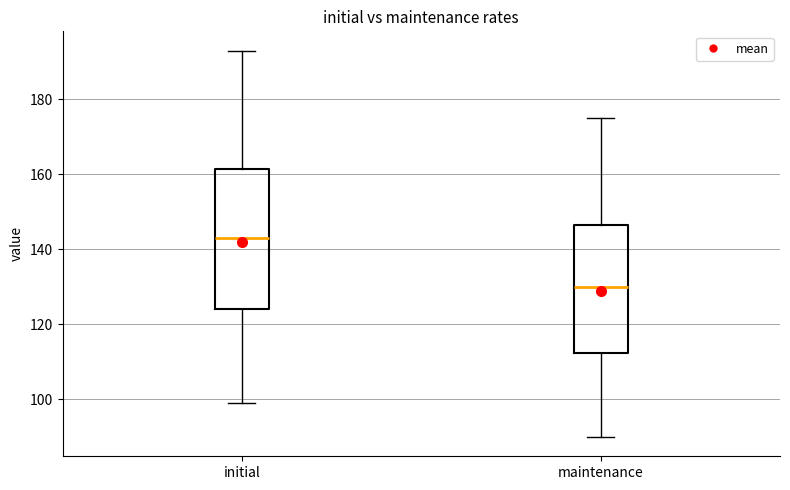

Reading left to right, read every box against the y-axis: the position of its median line, the range the box covers, and the ends of its whiskers. The values are not printed on the chart, so give them approximately, as read against the axis.

initial: median 144, box 124 to 162, whiskers 100 to 194
maintenance: median 130, box 112 to 146, whiskers 90 to 176